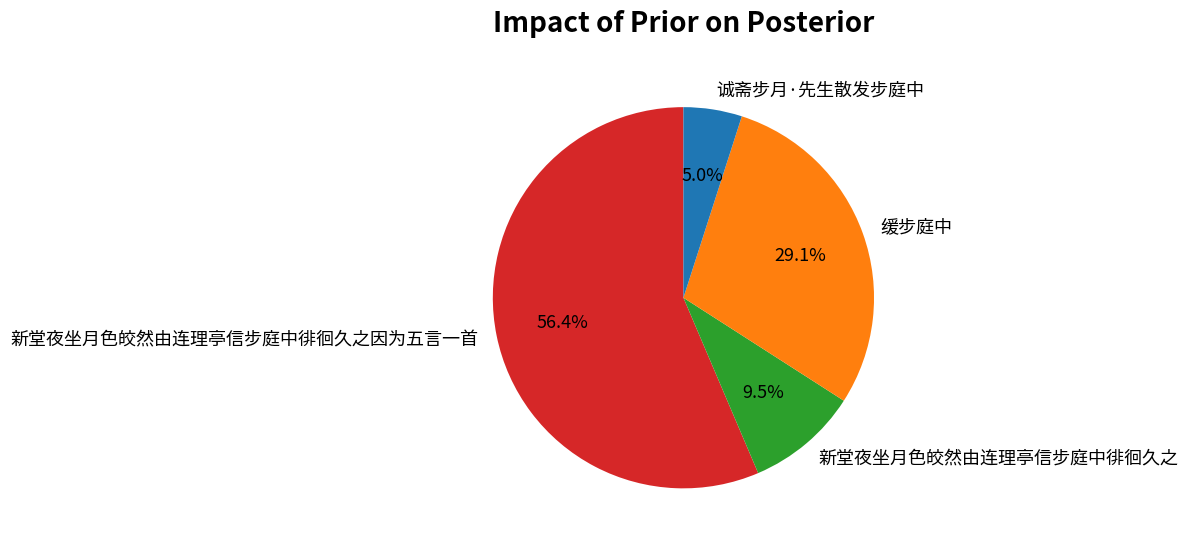

Rank the categories by value from highest to lowest.

新堂夜坐月色皎然由连理亭信步庭中徘徊久之因为五言一首, 缓步庭中, 新堂夜坐月色皎然由连理亭信步庭中徘徊久之, 诚斋步月·先生散发步庭中